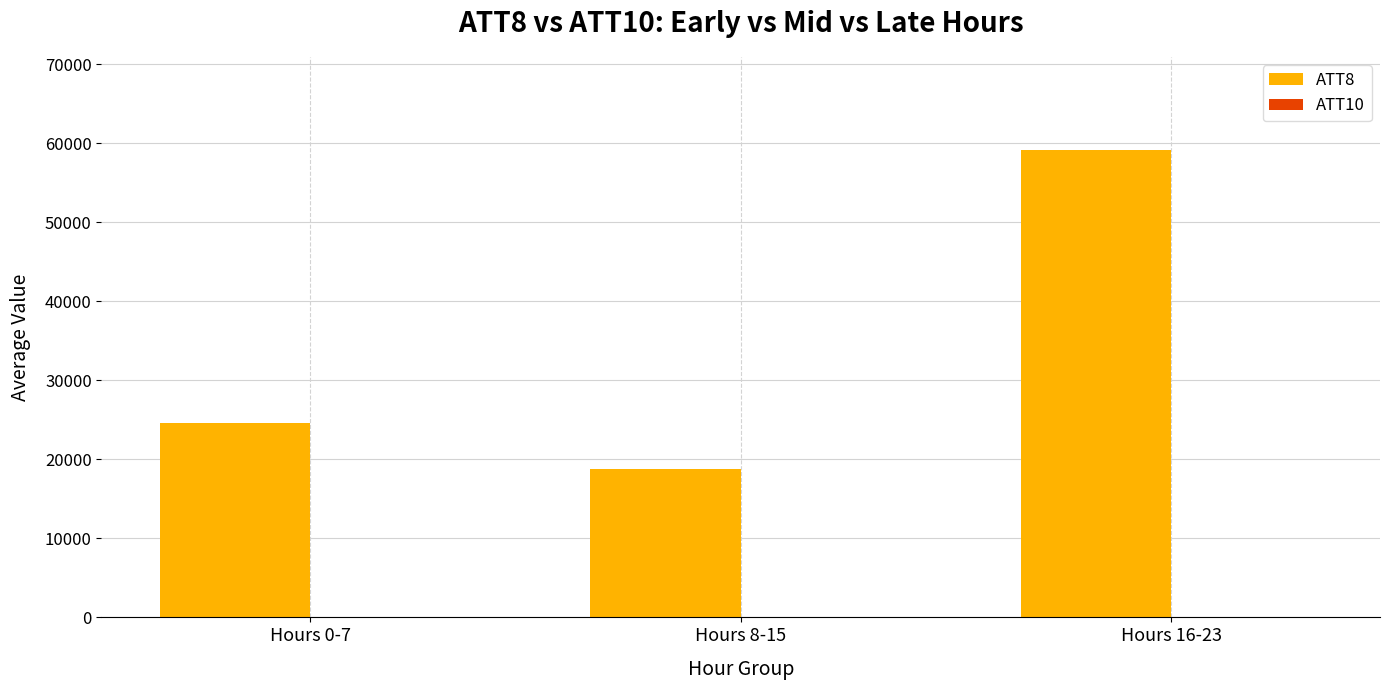

The value of ATT8 at Hours 0-7 is 33893.0. True or false?

False